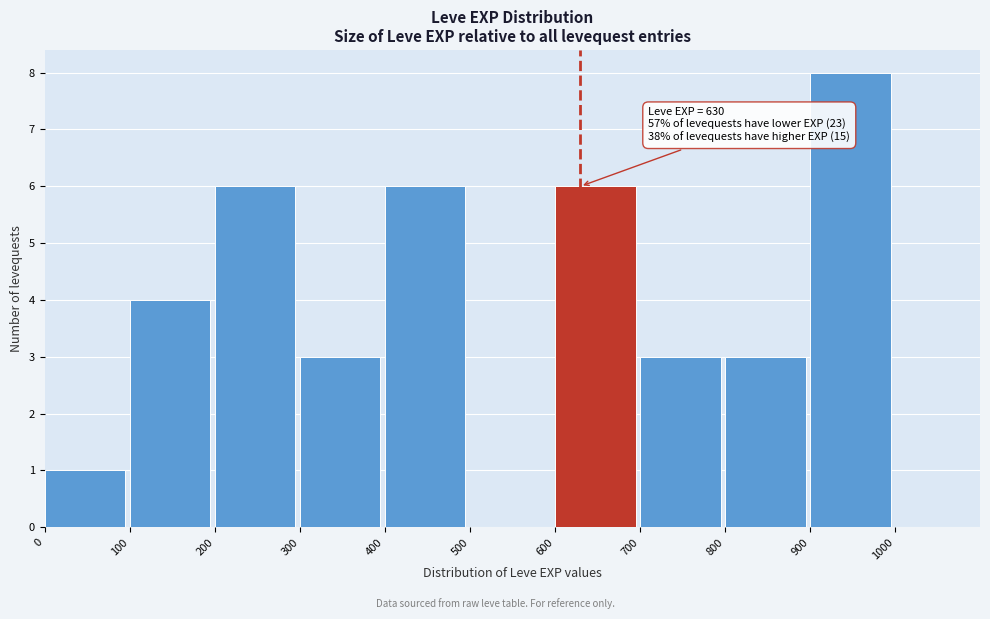

Over which range of the x-axis is the bar tallest?

900 to 1000